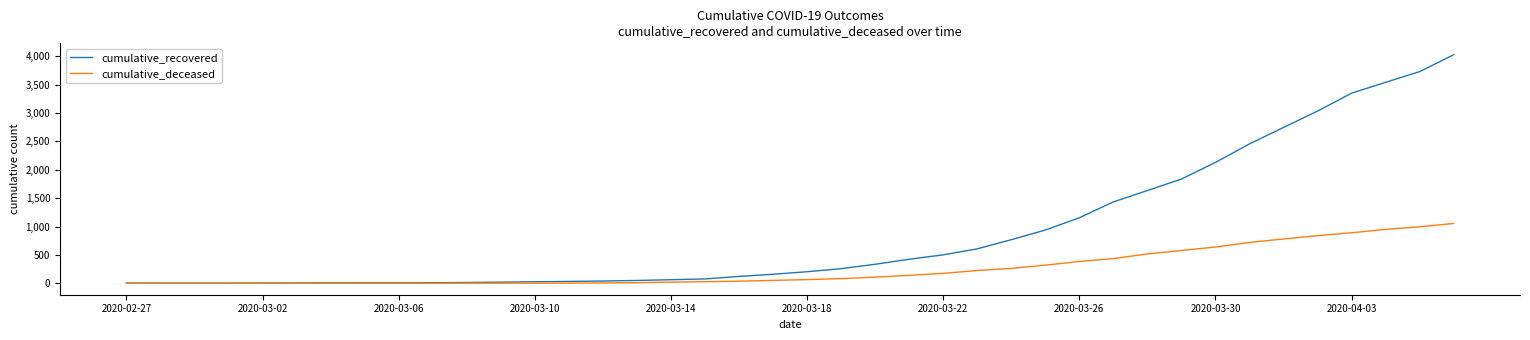

Which series has the largest total across all categories?

cumulative_recovered